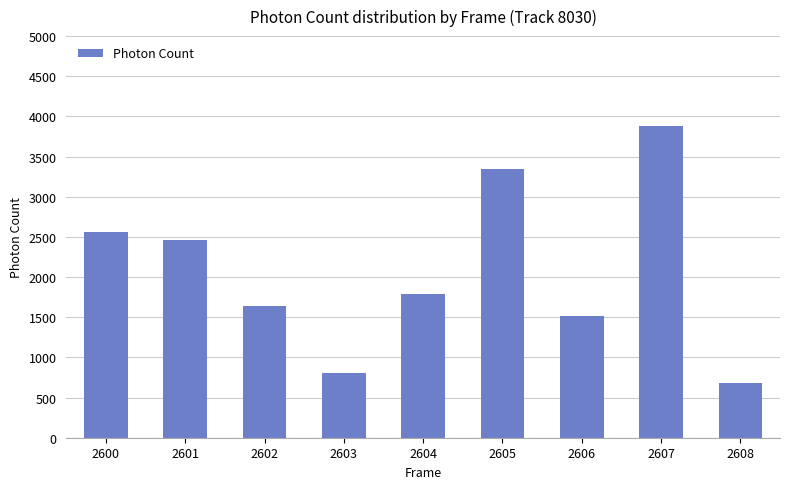

Reading right to left, what are all the values shown in this chart?

2608=677.0	2607=3876.7	2606=1510.2	2605=3344.2	2604=1789.9	2603=810.6	2602=1634.9	2601=2464.7	2600=2565.5